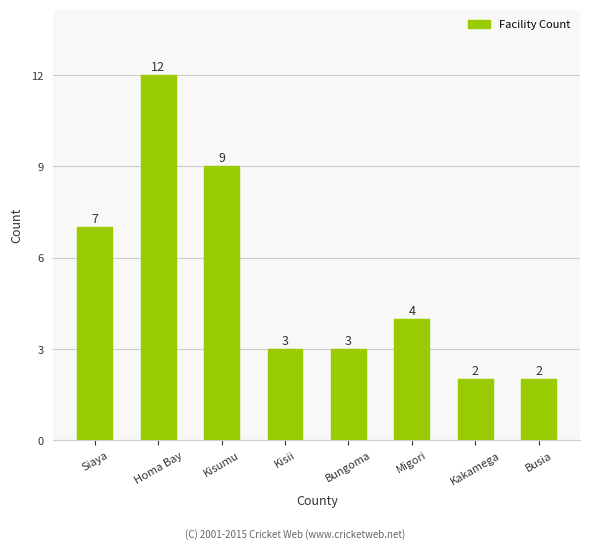

True or false: the data shows 4 at Kisii.

False